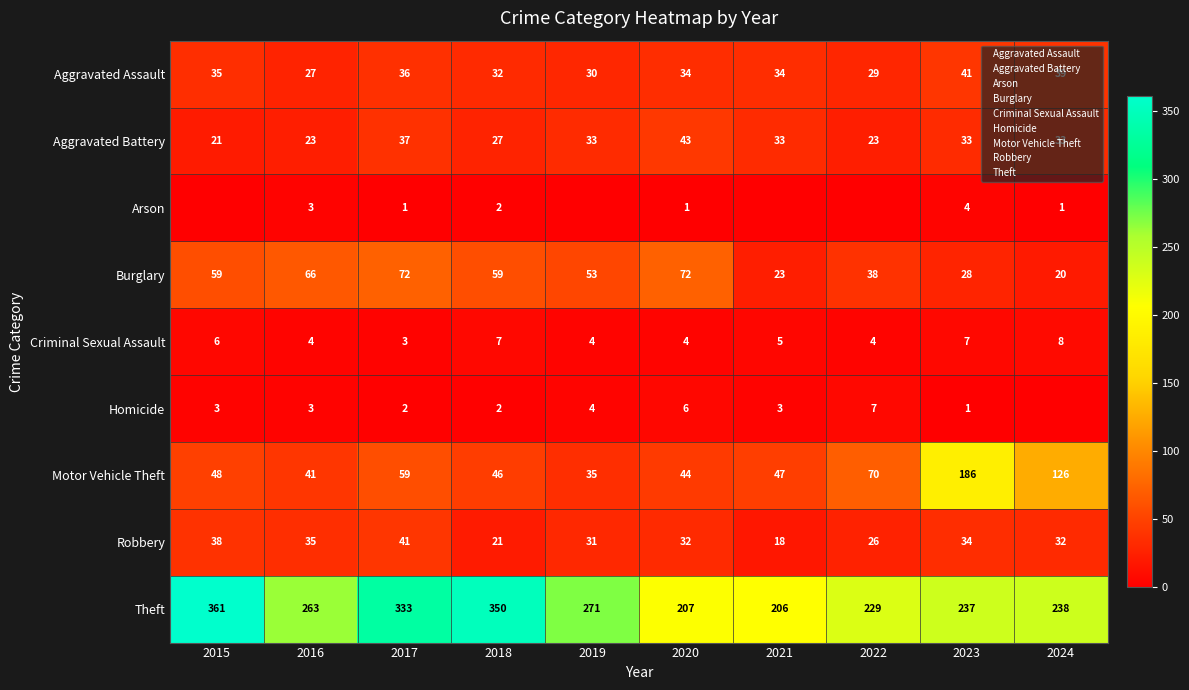

Which has a higher value, 2017 or 2019?

2017